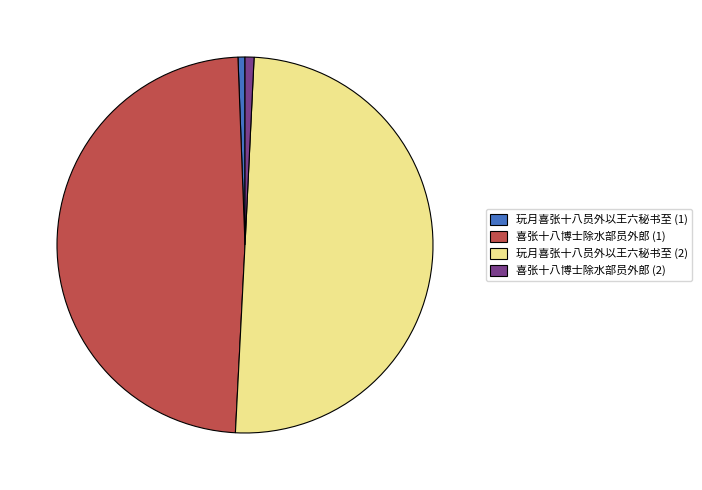

True or false: 喜张十八博士除水部员外郎 (1) accounts for 43% of the total.

False